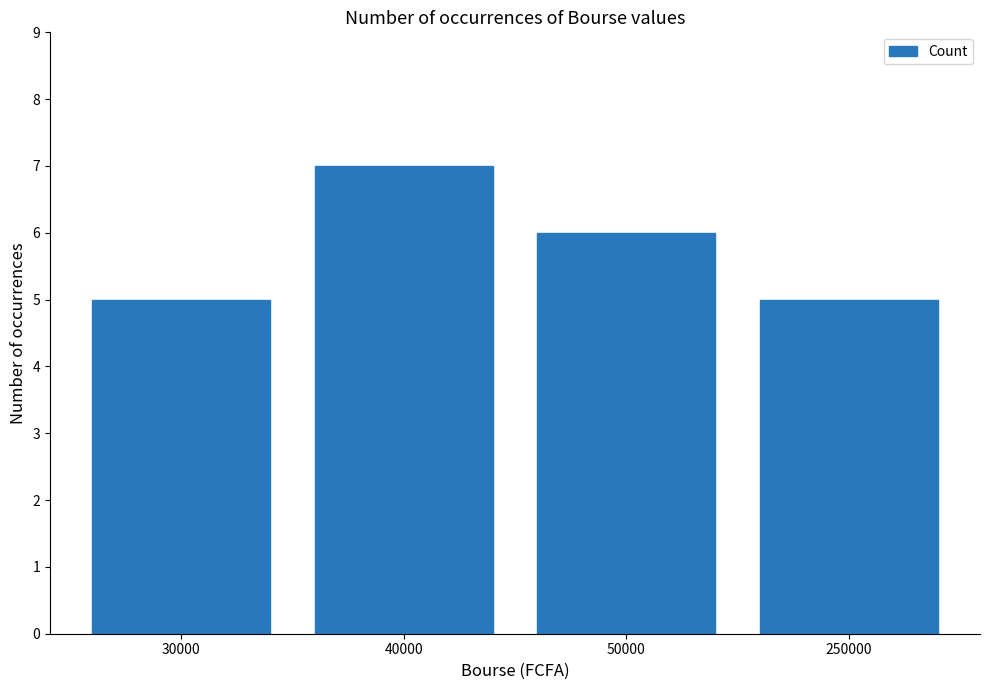

What is the difference between the maximum and minimum values?

2